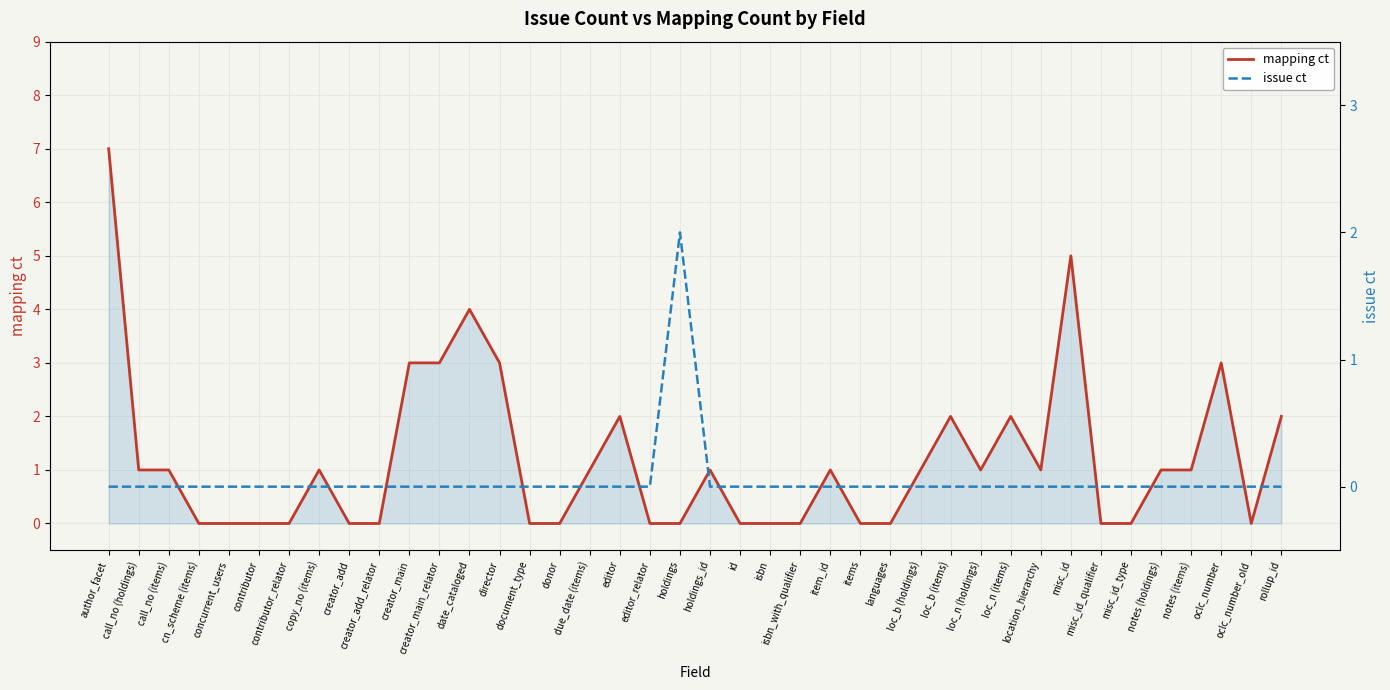

At which category does mapping ct reach its first local peak?

copy_no (items)